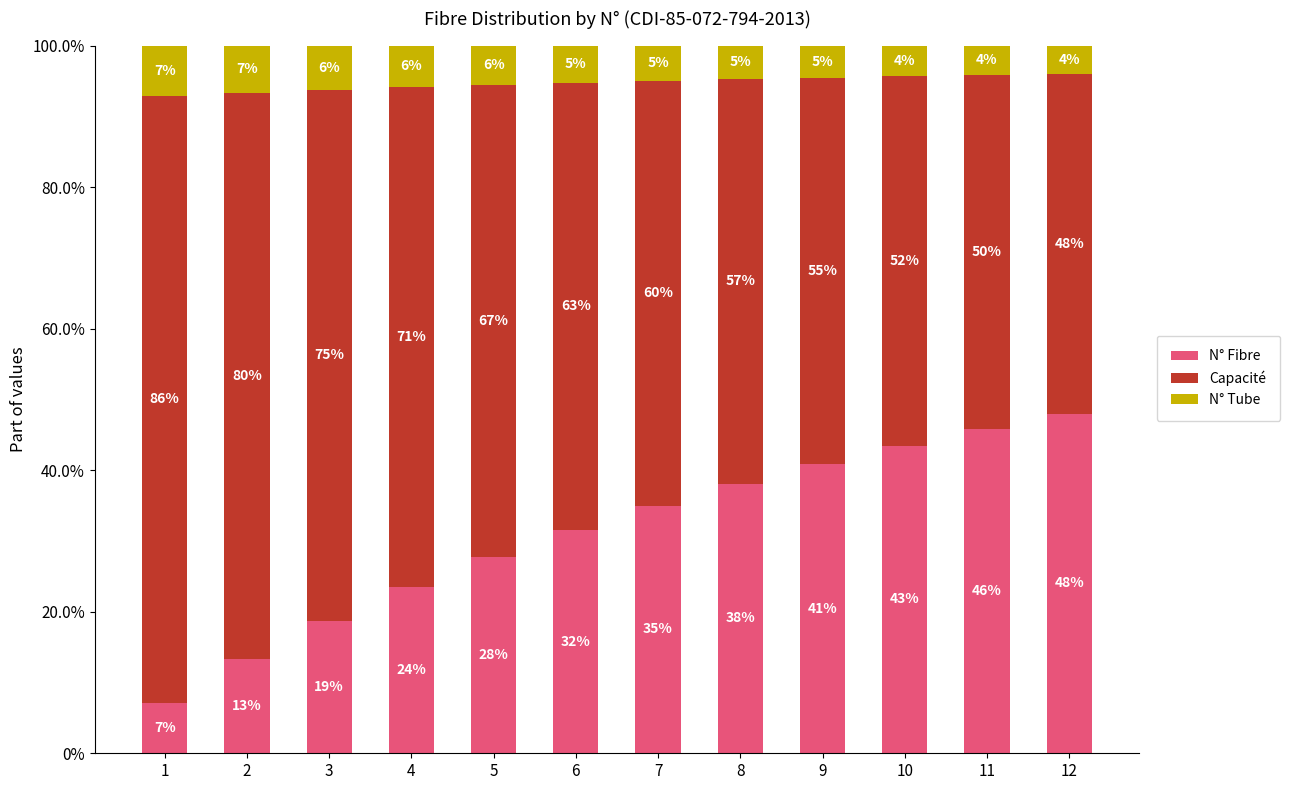

How many values in the N° Fibre series are below 35?

6